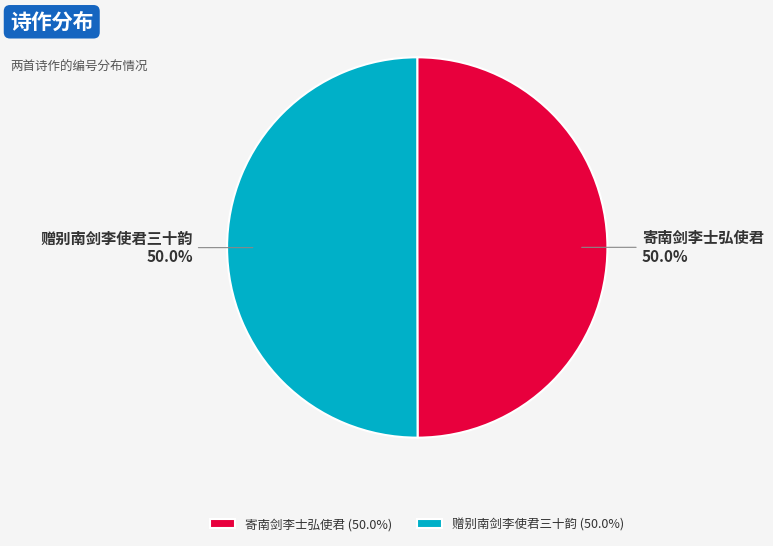

What is the ratio of the value at 赠别南剑李使君三十韵 to the value at 寄南剑李士弘使君?

1.0